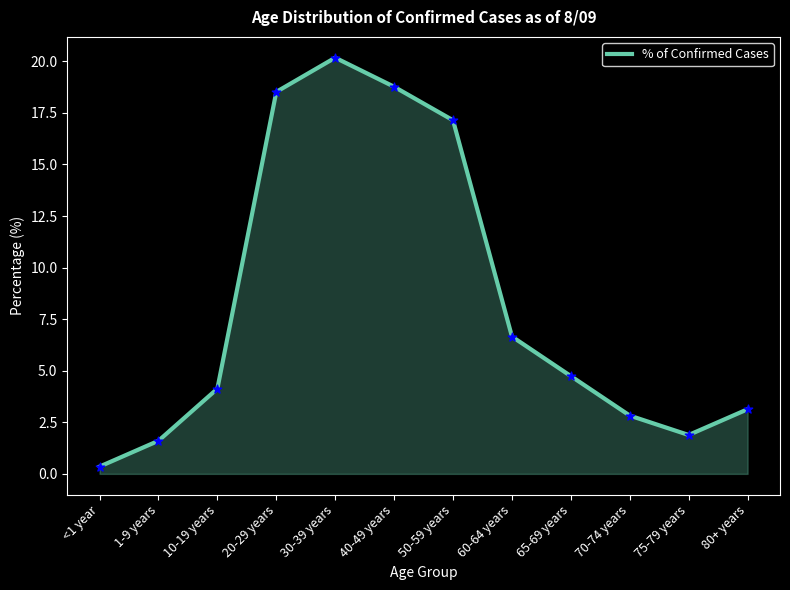

Which has a higher value, 1-9 years or 20-29 years?

20-29 years